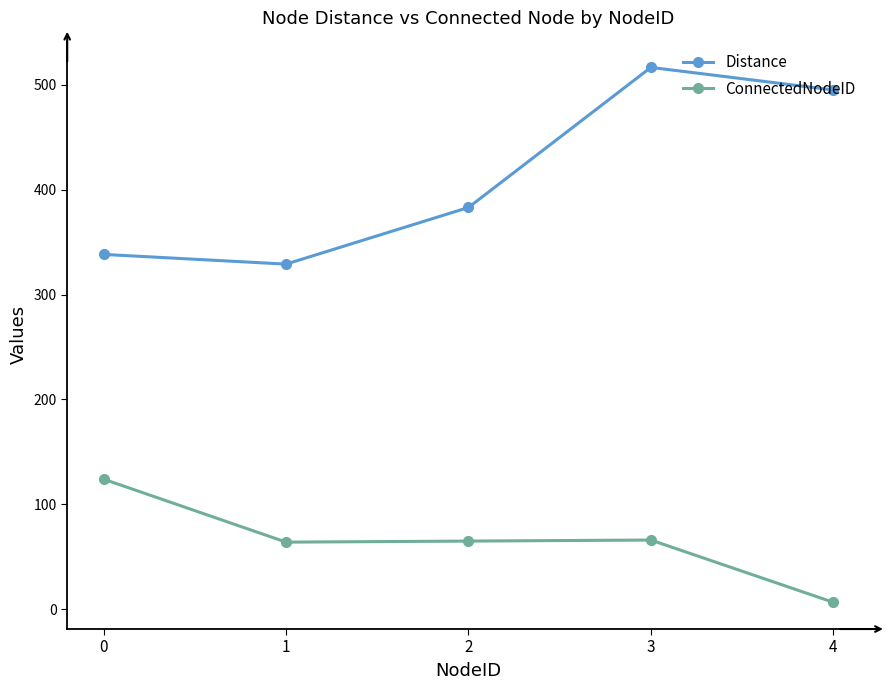

What is the maximum value for Distance?

516.5